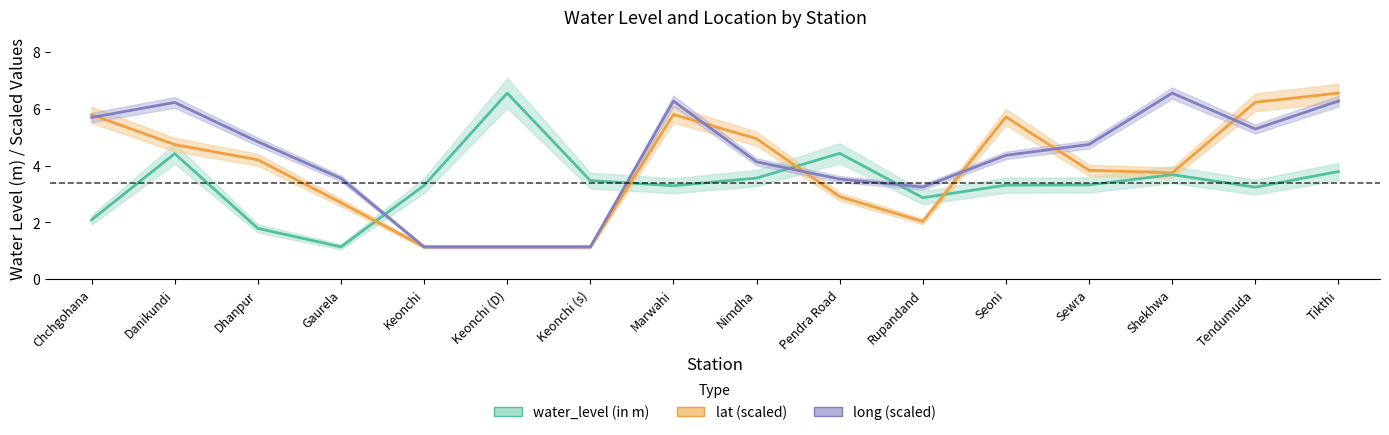

Reading left to right, what are all the values shown in this chart?

water_level (in m): 2.1	4.4	1.8	1.1	3.3	6.5	3.5	3.3	3.6	4.4	2.9	3.3	3.3	3.7	3.2	3.8
lat: 5.8	4.7	4.2	2.7	1.1	1.1	1.1	5.8	4.9	2.9	2.0	5.7	3.8	3.7	6.2	6.5
long: 5.7	6.2	4.8	3.5	1.1	1.1	1.1	6.3	4.1	3.5	3.2	4.4	4.7	6.5	5.3	6.3